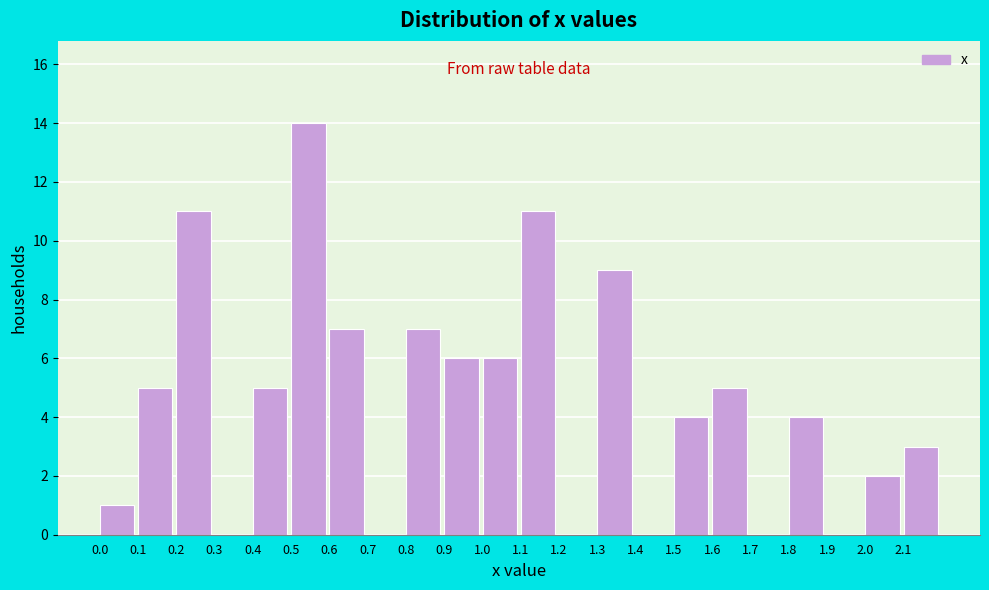

Reading left to right, list every bar in this chart as the range it spans on the x-axis followed by its height. The values are not printed on the chart, so give them approximately, as read against the axis.

0.0 to 0.1: 1
0.1 to 0.2: 5
0.2 to 0.3: 11
0.3 to 0.4: 0
0.4 to 0.5: 5
0.5 to 0.6: 14
0.6 to 0.7: 7
0.7 to 0.8: 0
0.8 to 0.9: 7
0.9 to 1.0: 6
1.0 to 1.1: 6
1.1 to 1.2: 11
1.2 to 1.3: 0
1.3 to 1.4: 9
1.4 to 1.5: 0
1.5 to 1.6: 4
1.6 to 1.7: 5
1.7 to 1.8: 0
1.8 to 1.9: 4
1.9 to 2.0: 0
2.0 to 2.1: 2
2.1 to 2.2: 3